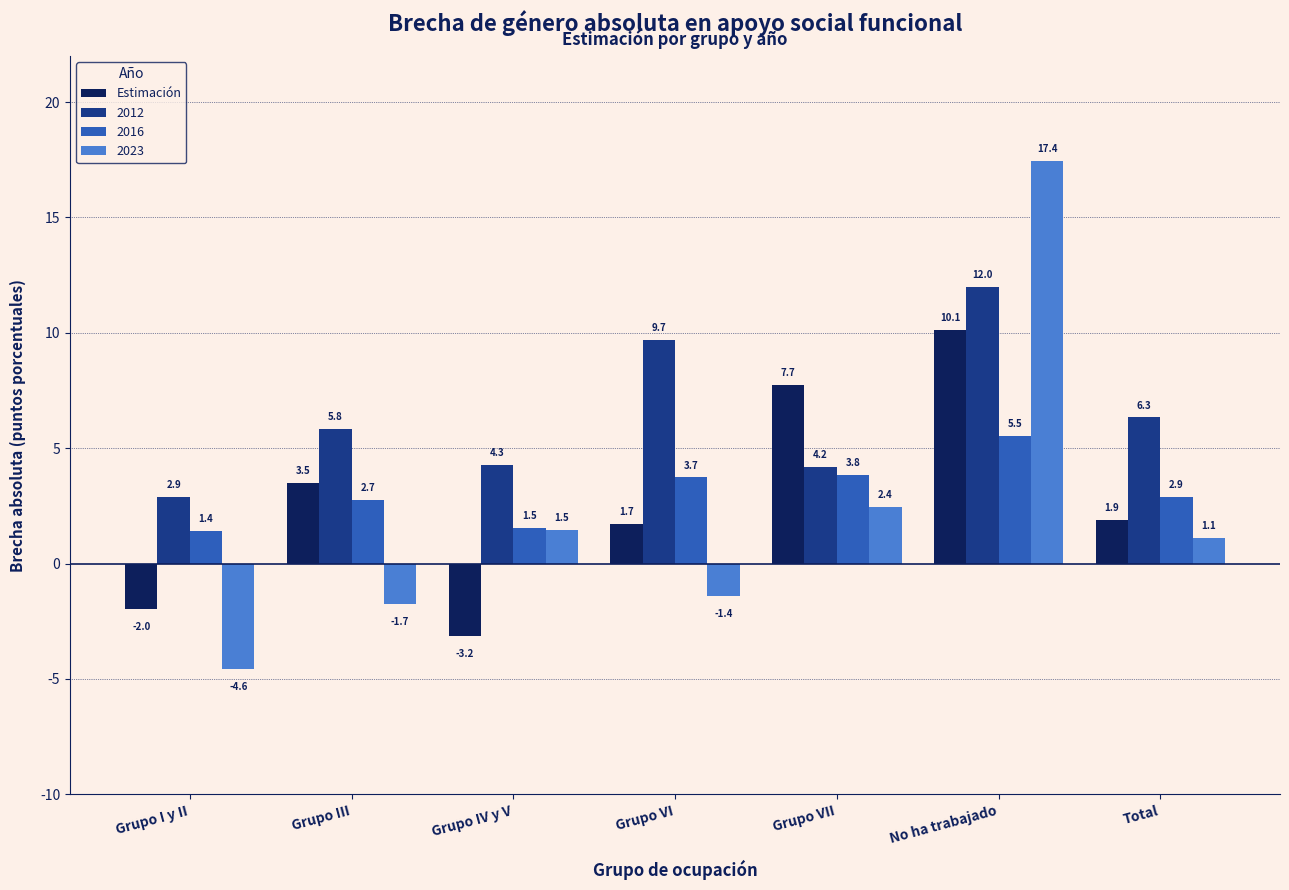

Reading left to right, transcribe all the data shown in this chart.

Estimación: -2.0	3.5	-3.2	1.7	7.7	10.1	1.9
2012: 2.9	5.8	4.3	9.7	4.2	12.0	6.3
2016: 1.4	2.7	1.5	3.7	3.8	5.5	2.9
2023: -4.6	-1.7	1.5	-1.4	2.4	17.4	1.1